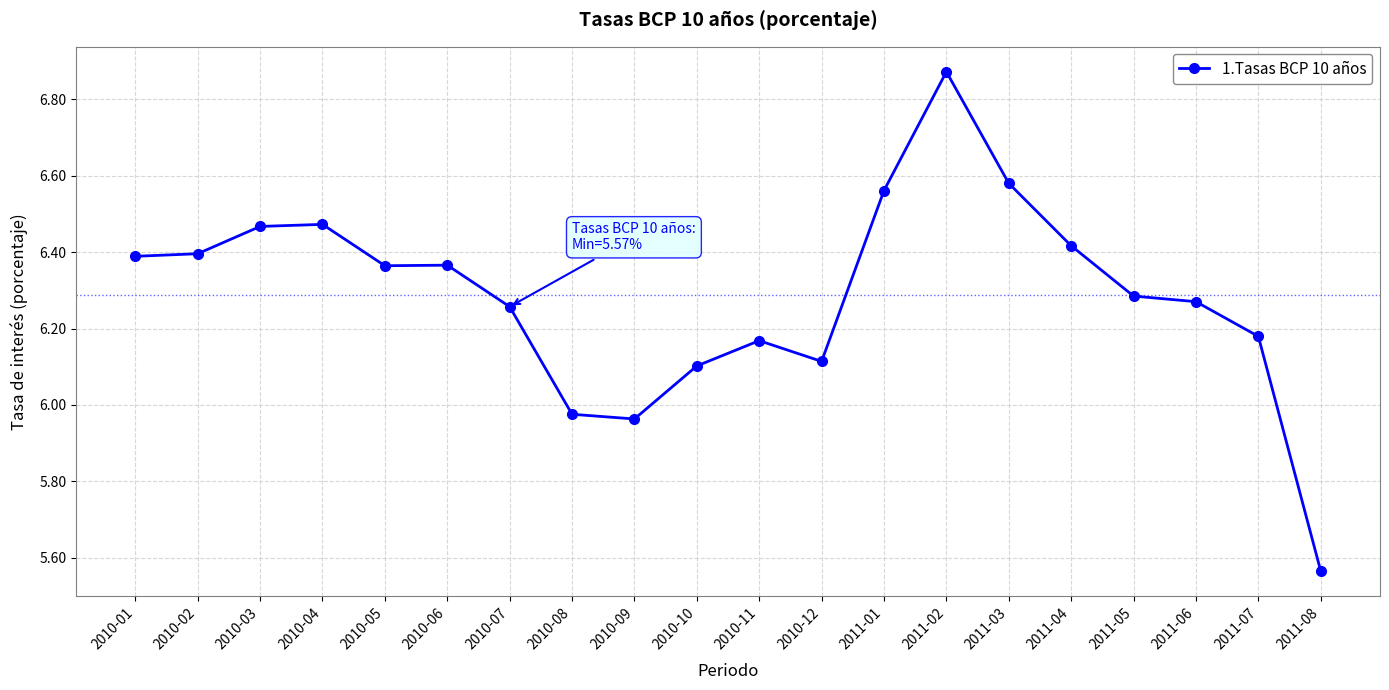

What is the sum of the values at 2010-01 and 2011-06?

12.7